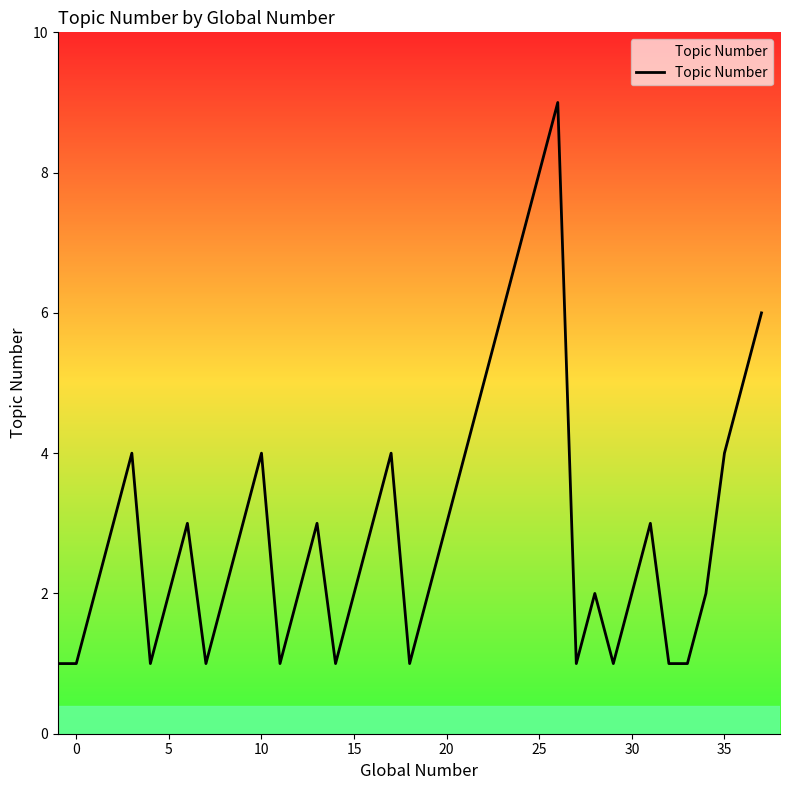

What is the ratio of the value at 30 to the value at 5?

1.0